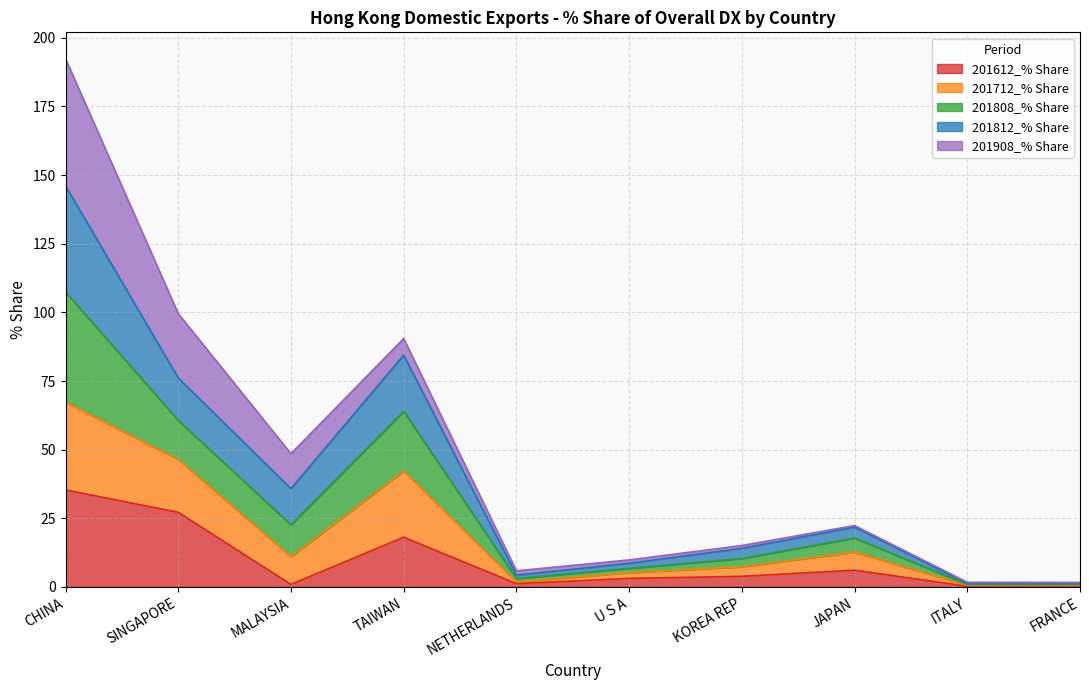

At which category is the sum across all series the highest?

CHINA